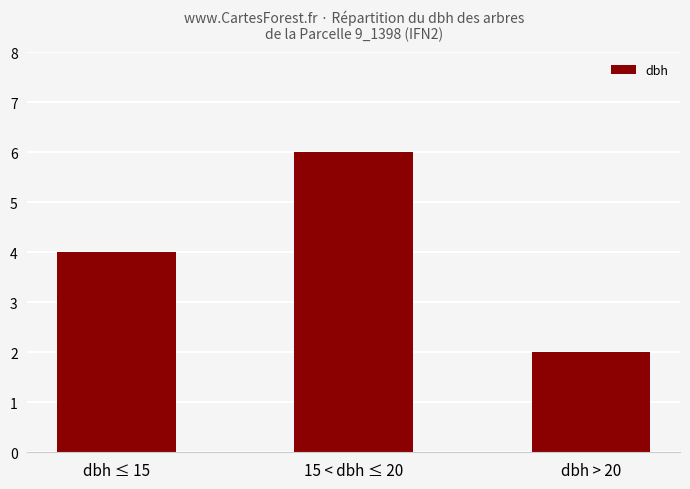

Rank the categories by value from highest to lowest.

15 < dbh ≤ 20, dbh ≤ 15, dbh > 20